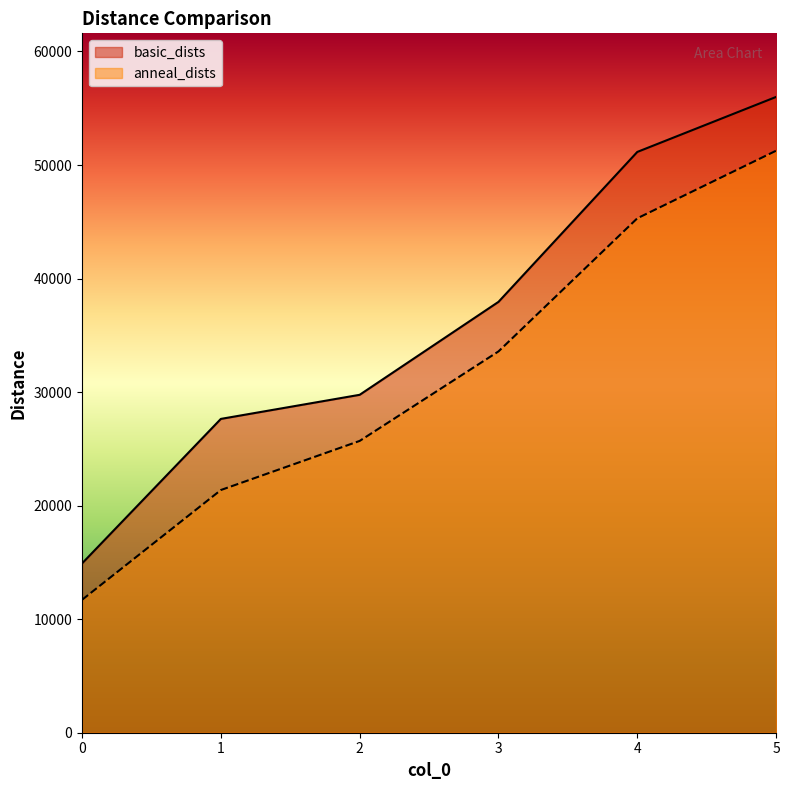

True or false: anneal_dists and basic_dists cross at least once.

False